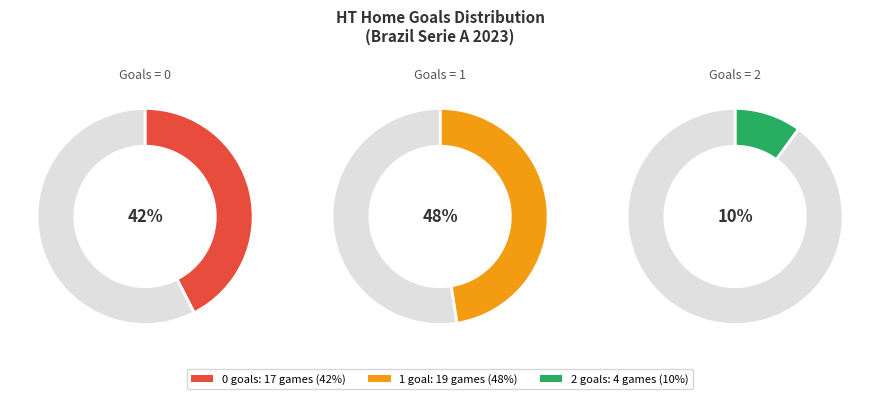

What percentage is NOT represented by 38?

100.0%